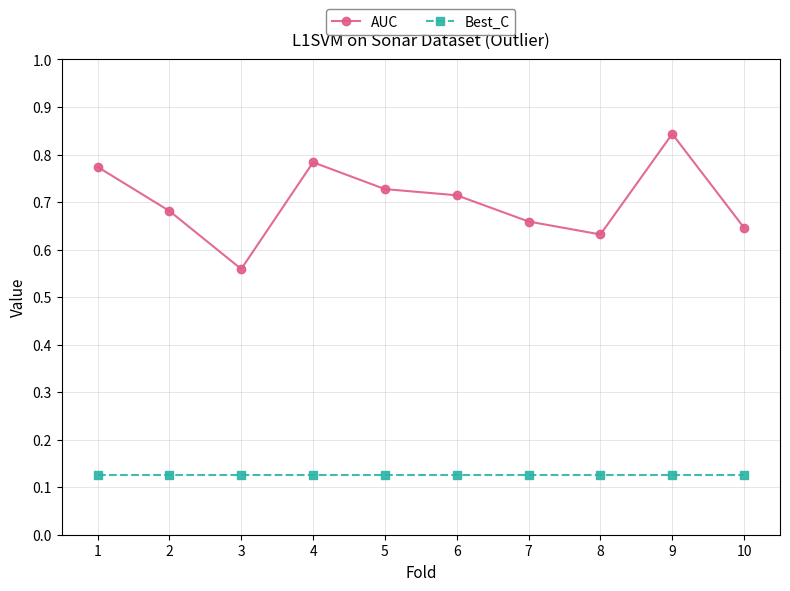

Does the chart display data point markers on the line(s)?

Yes